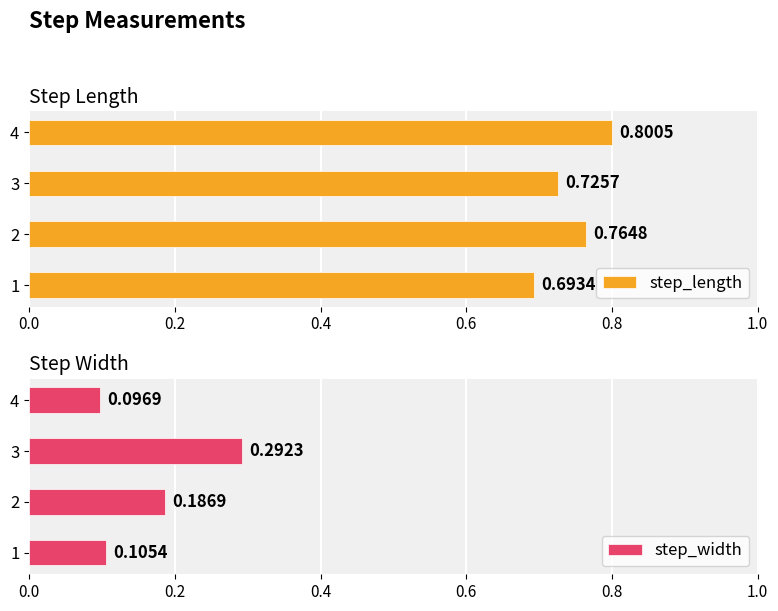

What are all the series names shown in the legend?

step_length, step_width